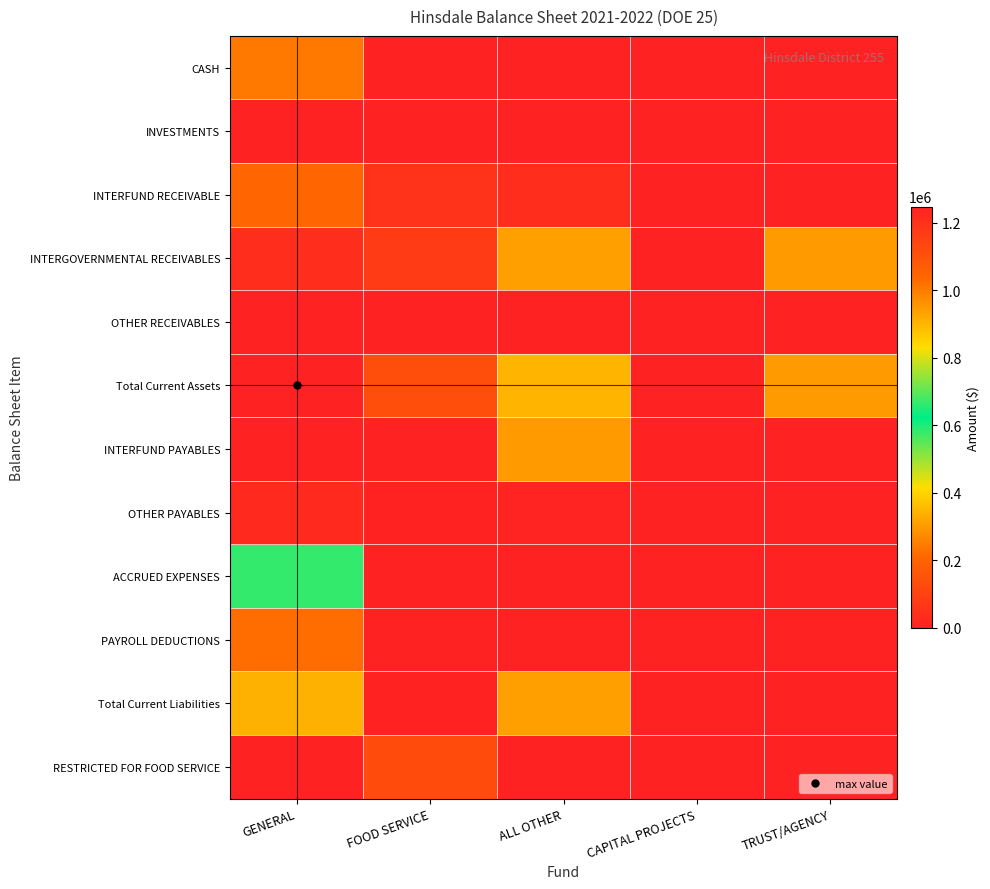

What is the maximum value shown in the chart?

1248589.9